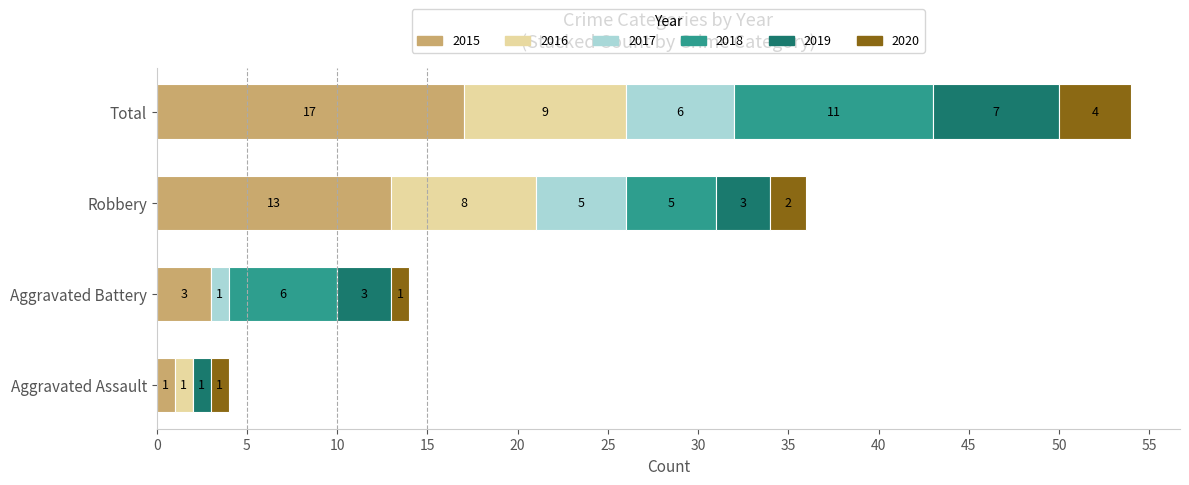

What is the maximum value for 2015?

17